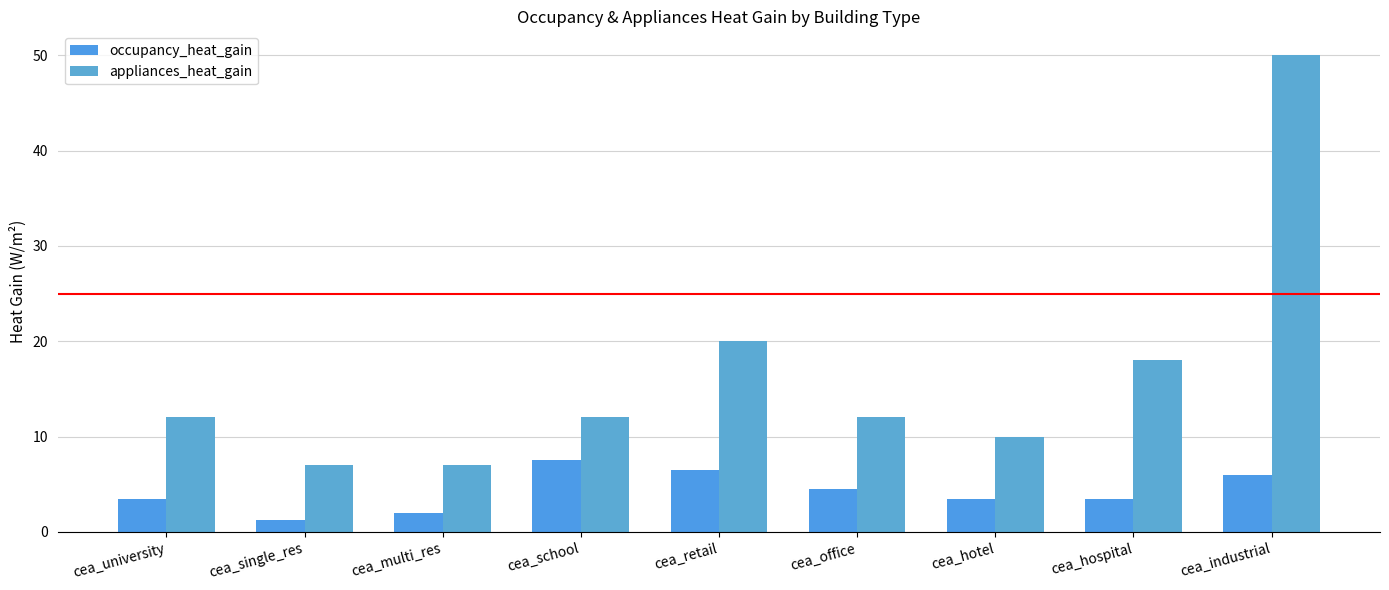

Is it true that occupancy_heat_gain equals 11.0 at cea_retail?

False